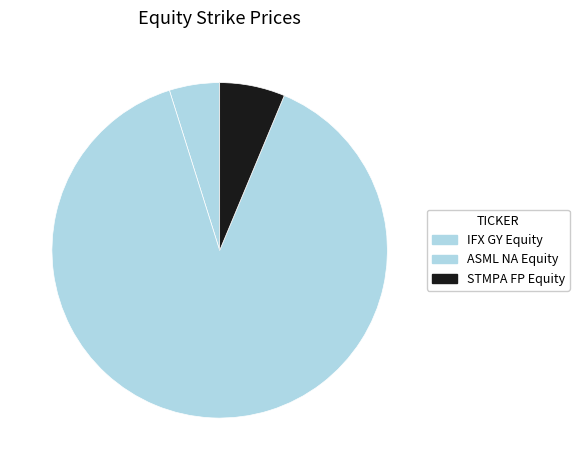

What percentage is the IFX GY Equity slice, to the nearest percent?

5%